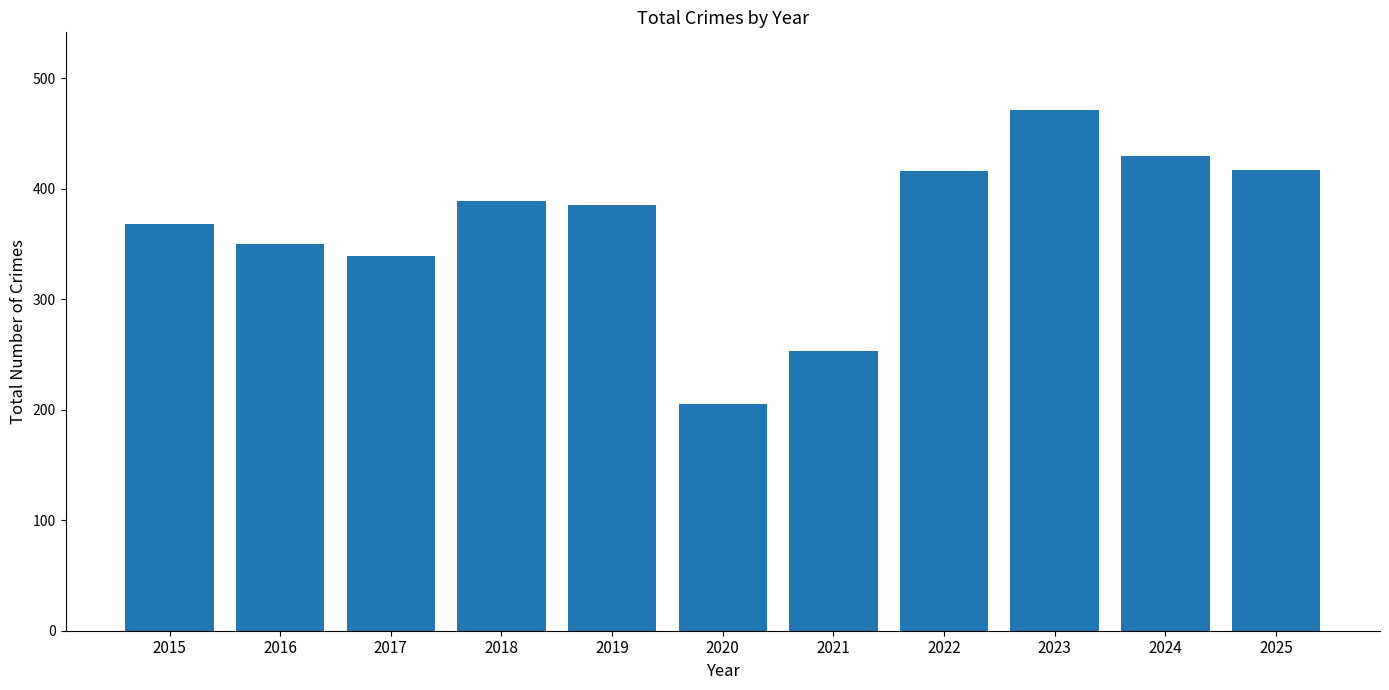

What is the ratio of the value at 2023 to the value at 2016?

1.3